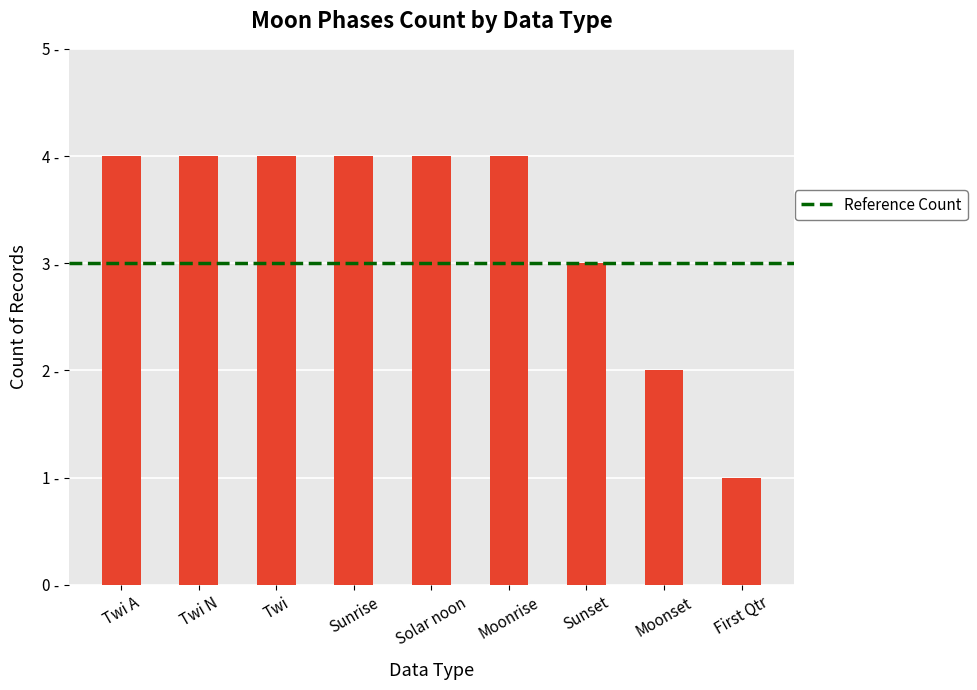

The chart shows a value of -1 at Moonset. True or false?

False